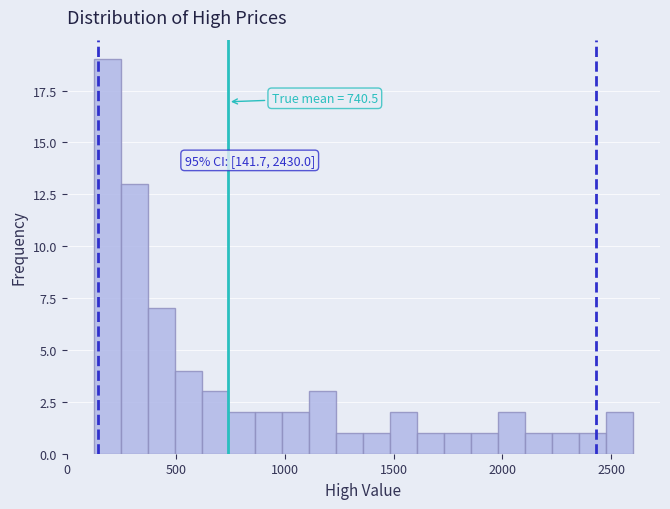

Around what value on the x-axis is the tallest bar? Give the approximate position of its centre, as read against the axis.

200